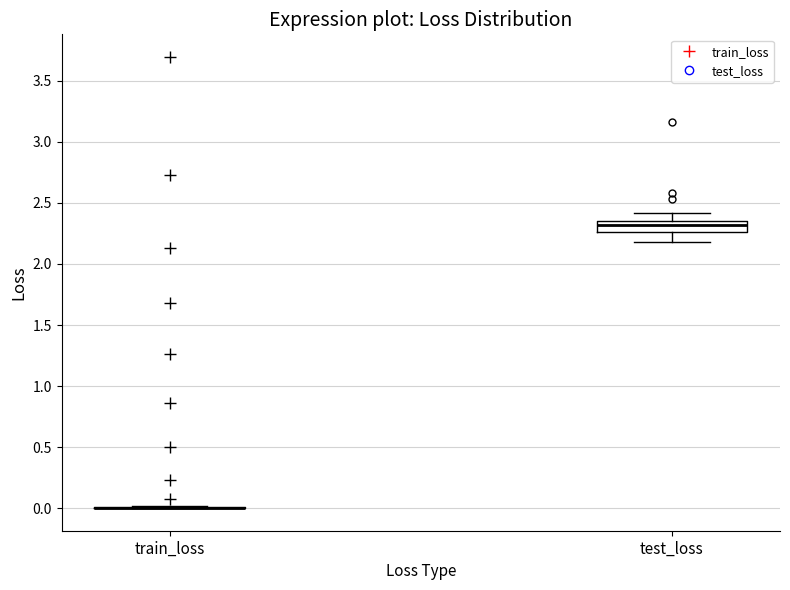

Reading left to right, read every box against the y-axis: the position of its median line, the range the box covers, and the ends of its whiskers. The values are not printed on the chart, so give them approximately, as read against the axis.

train_loss: box collapsed to a line at 0.00, whiskers 0.00 to 0.00
test_loss: median 2.30, box 2.25 to 2.35, whiskers 2.20 to 2.40